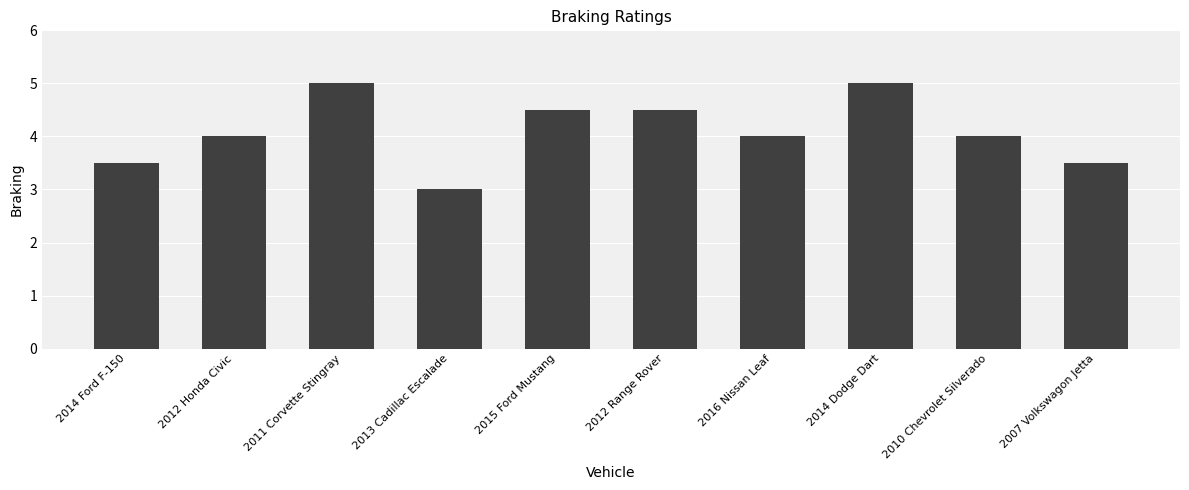

What is the difference between the second highest and second lowest values?

1.5